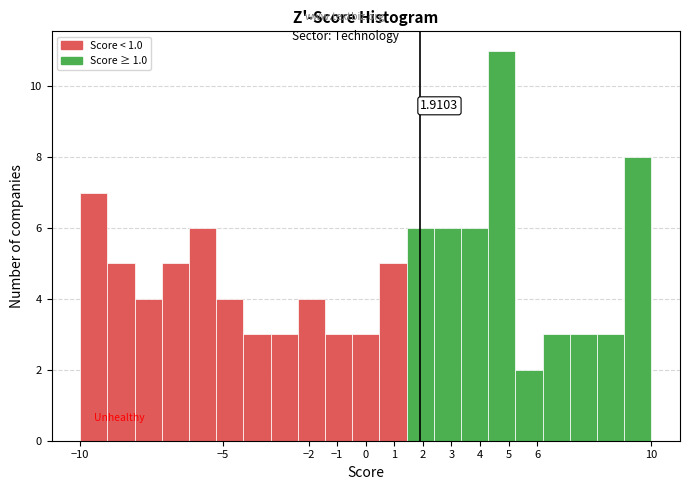

Which range on the x-axis has the tallest bar?

4.3 to 5.2